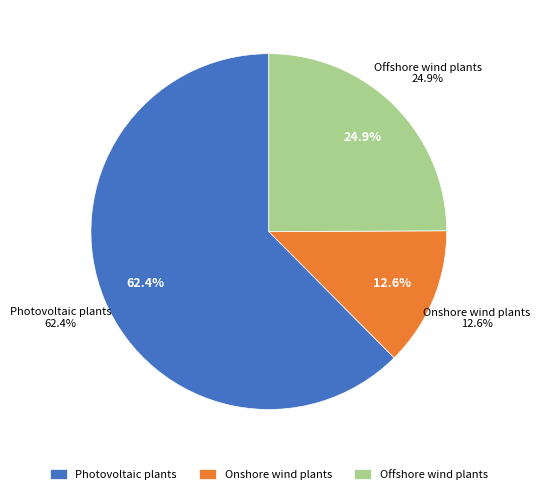

What is the smallest slice in the pie chart?

Onshore wind plants